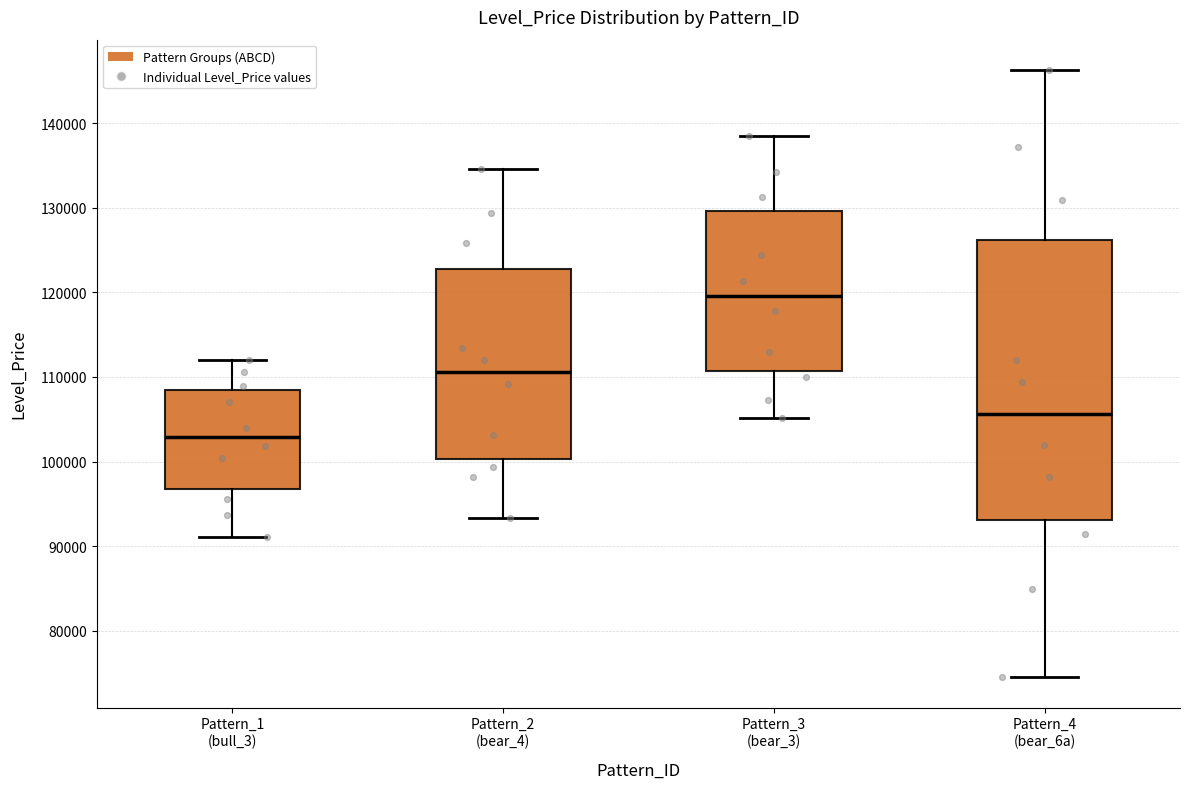

Which box's median line is the lowest?

Pattern_1 (bull_3)